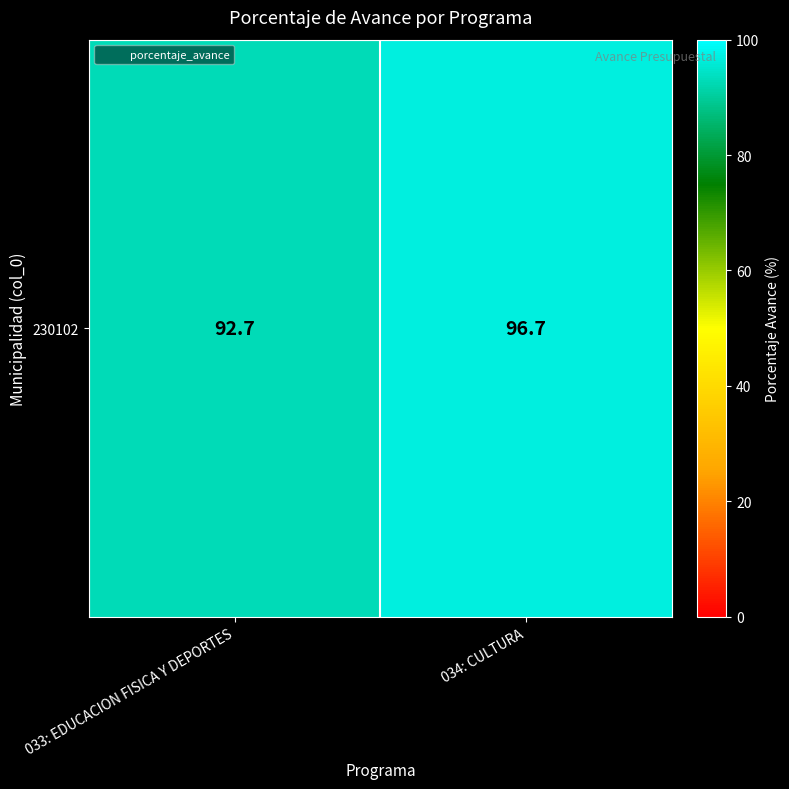

What is the change in value from 033: EDUCACION FISICA Y DEPORTES to 034: CULTURA?

+4.0